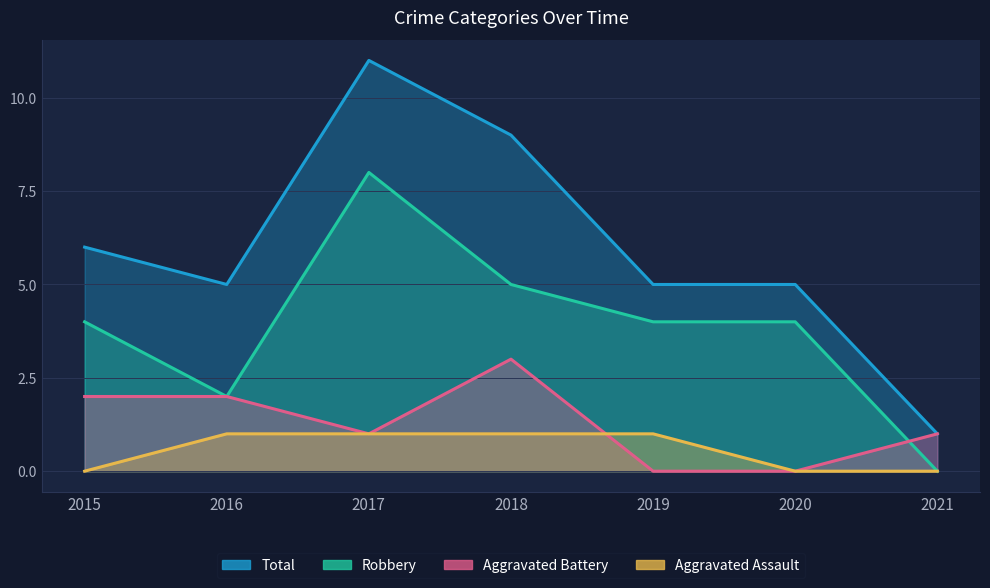

Reading left to right, list all the values displayed in this chart.

Aggravated Assault: 0	1	1	1	1	0	0
Aggravated Battery: 2	2	1	3	0	0	1
Robbery: 4	2	8	5	4	4	0
Total: 6	5	11	9	5	5	1